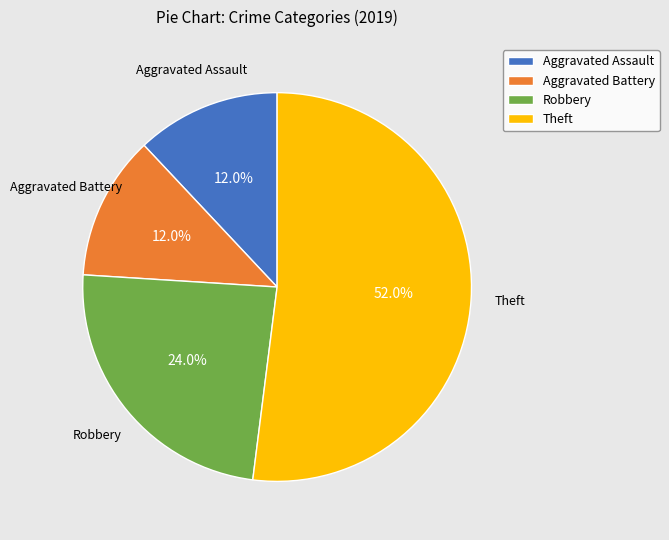

How many segments does this pie chart have?

4